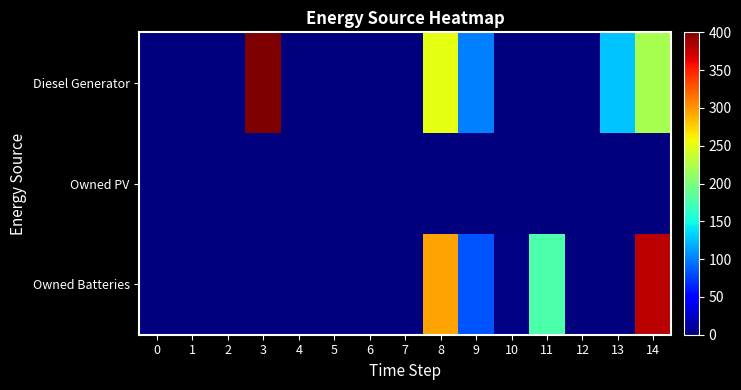

What is the greatest value displayed?

400